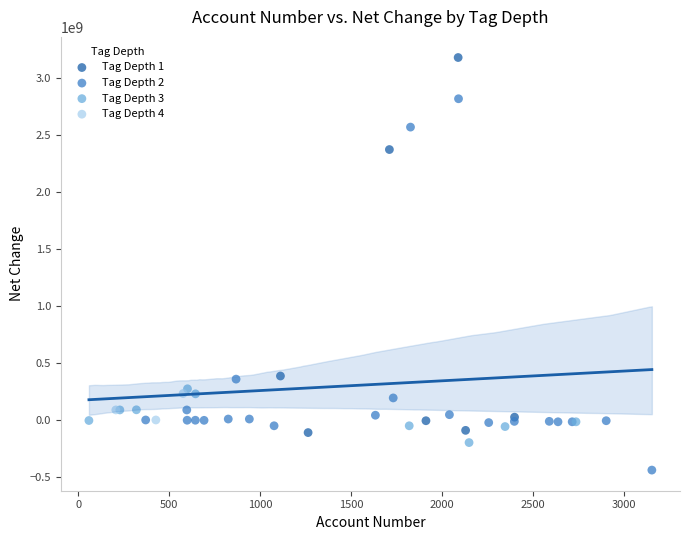

What are all the series names shown in the legend?

Tag Depth 1, Tag Depth 2, Tag Depth 3, Tag Depth 4